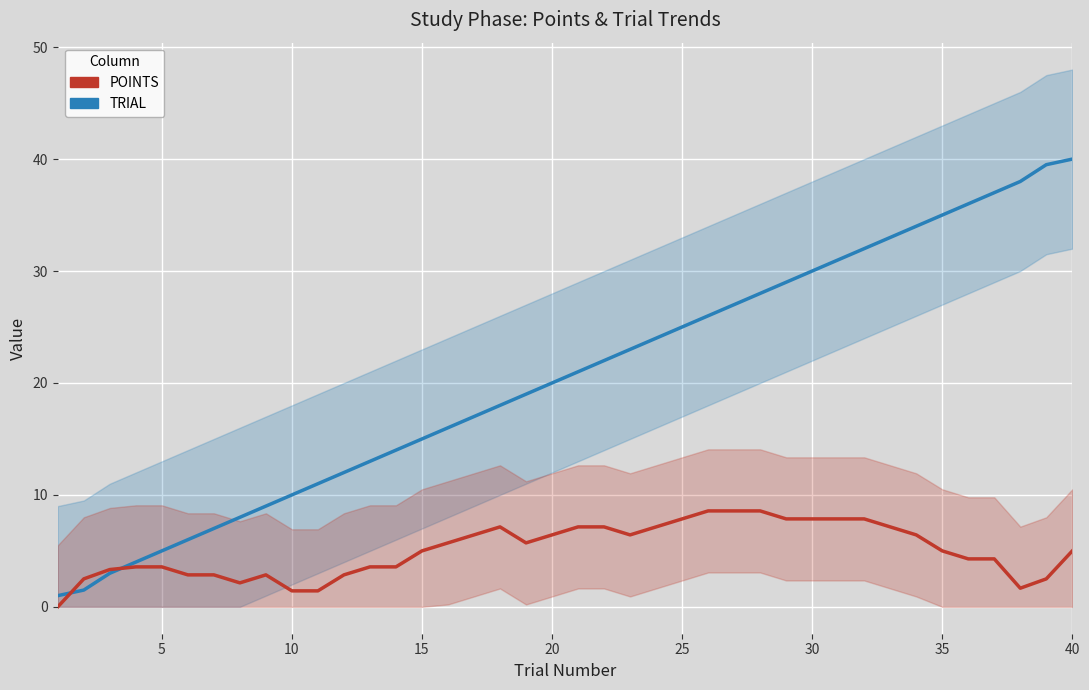

List the series in order of their overall mean, highest first.

TRIAL, POINTS